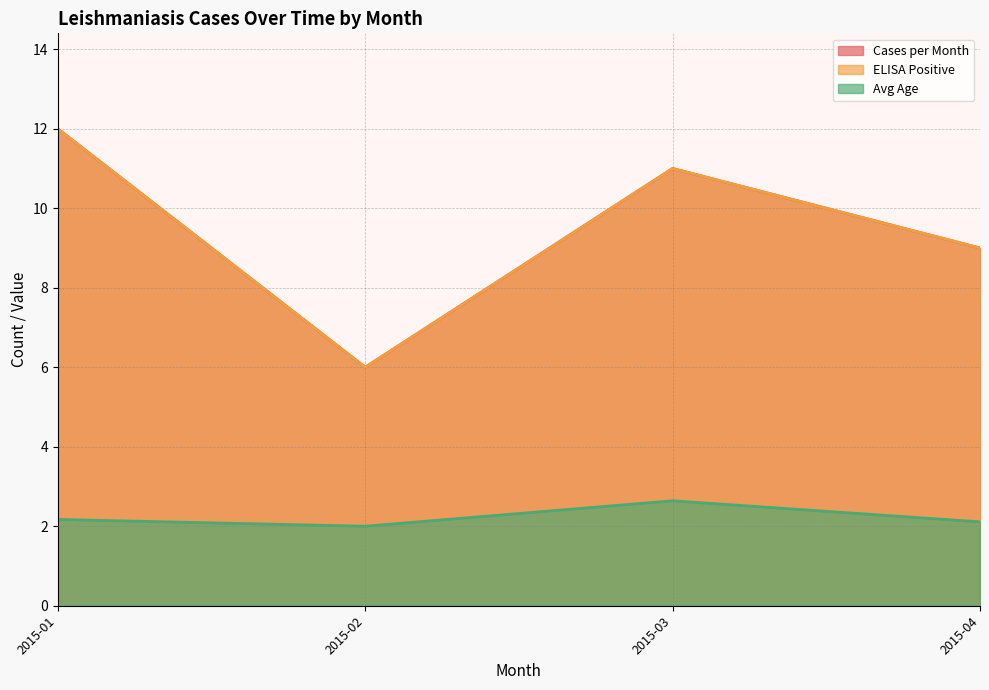

True or false: Cases per Month and Age (avg) intersect in this chart.

False